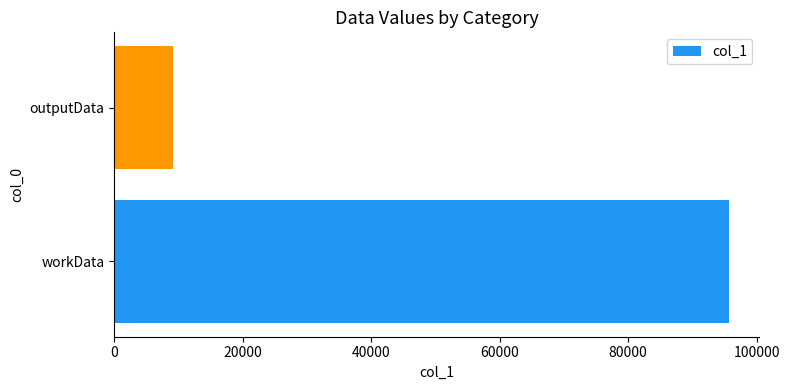

What is the sum of the values at outputData and workData?

104883